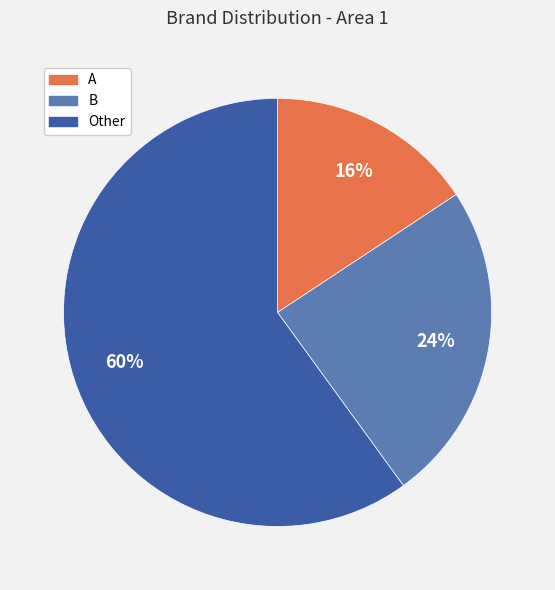

Combined, do Other and B account for over 50%?

Yes